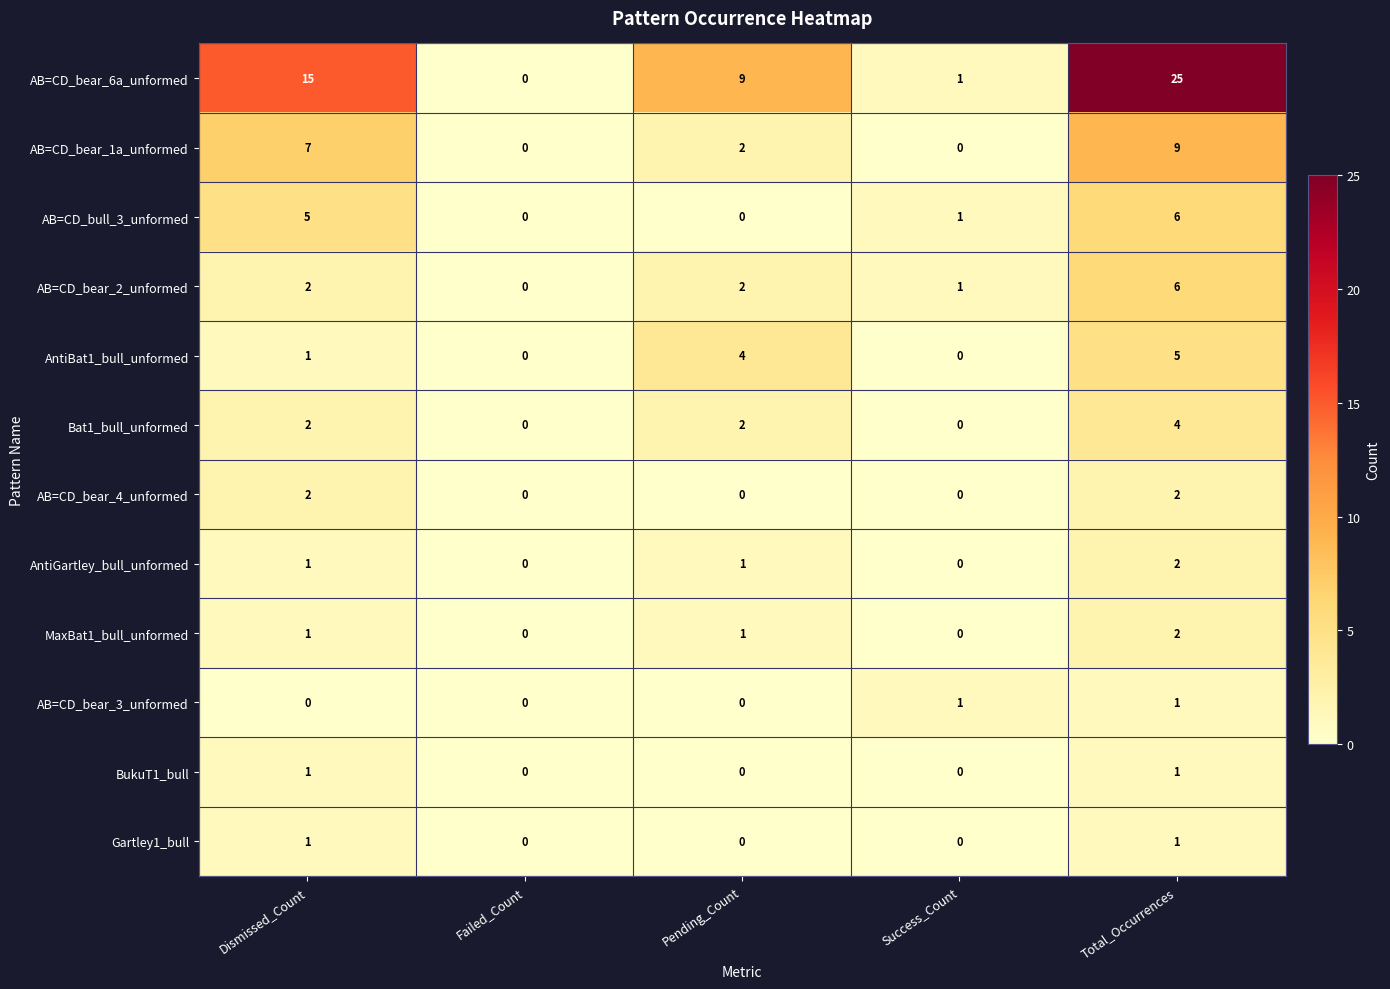

True or false: AB=CD_bear_4_unformed has a value of 0 at Total_Occurrences.

False